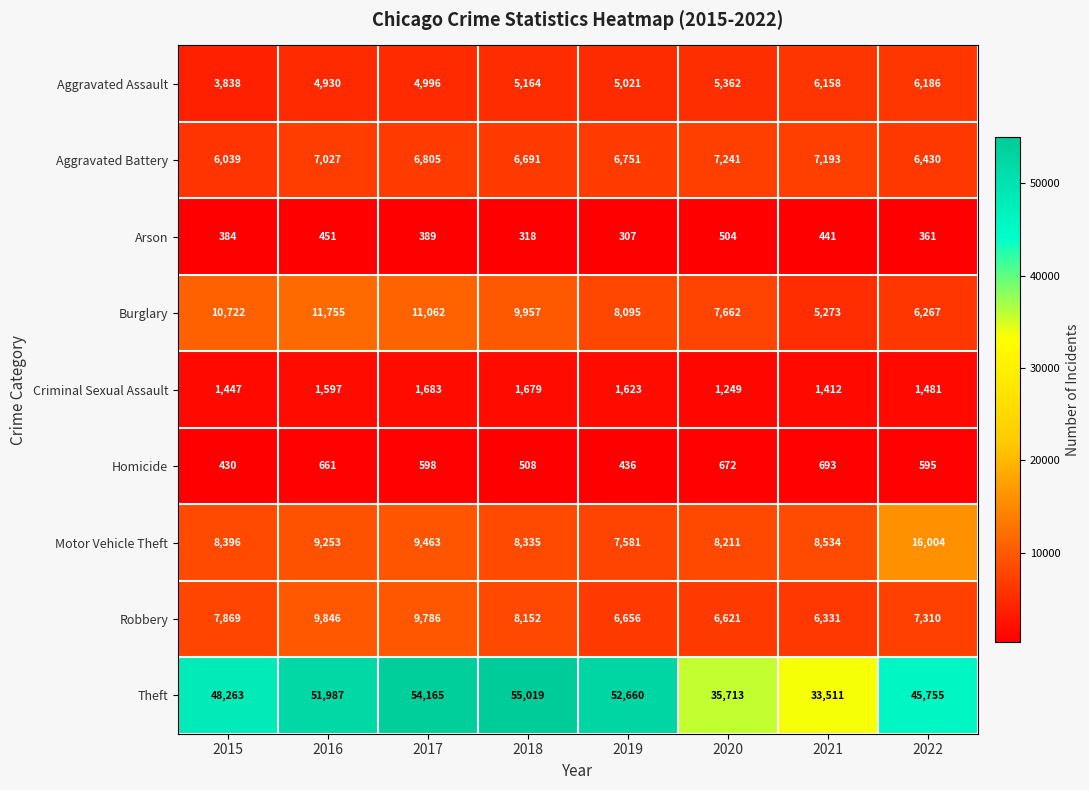

What is the sum of the Theft values at 2017 and 2019?

106825